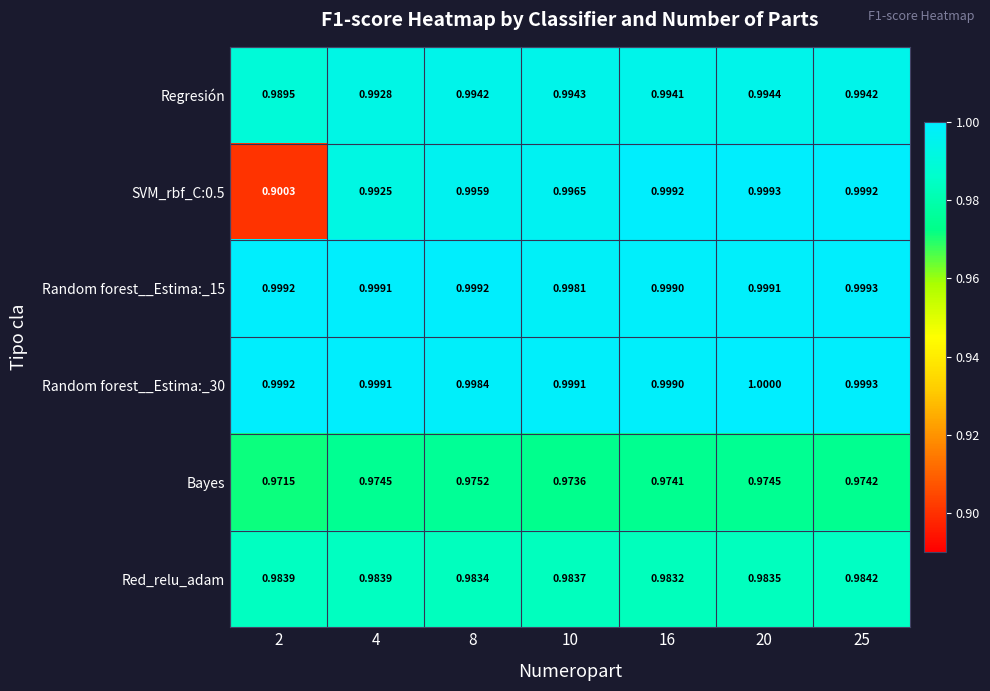

Which series changed the most between 8 and 10?

Bayes